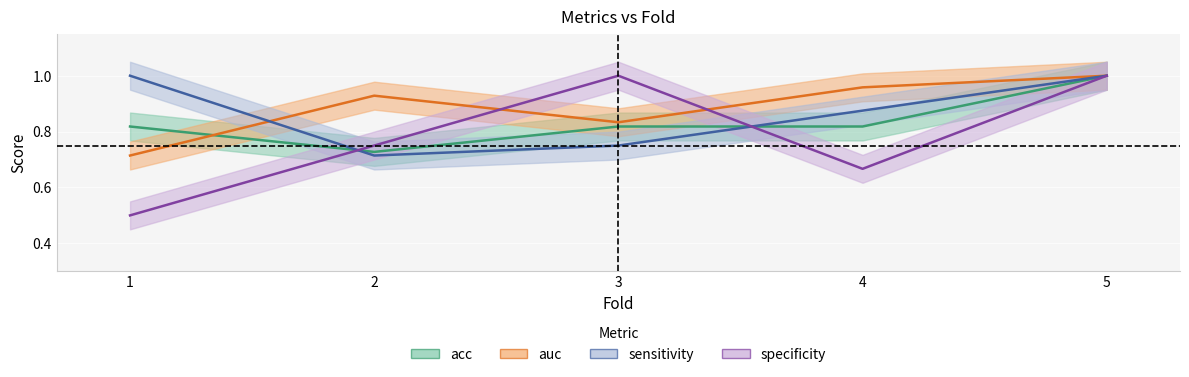

Reading left to right, what are all the values shown in this chart?

acc: 0.8	0.7	0.8	0.8	1.0
auc: 0.7	0.9	0.8	1.0	1.0
sensitivity: 1.0	0.7	0.8	0.9	1.0
specificity: 0.5	0.8	1.0	0.7	1.0